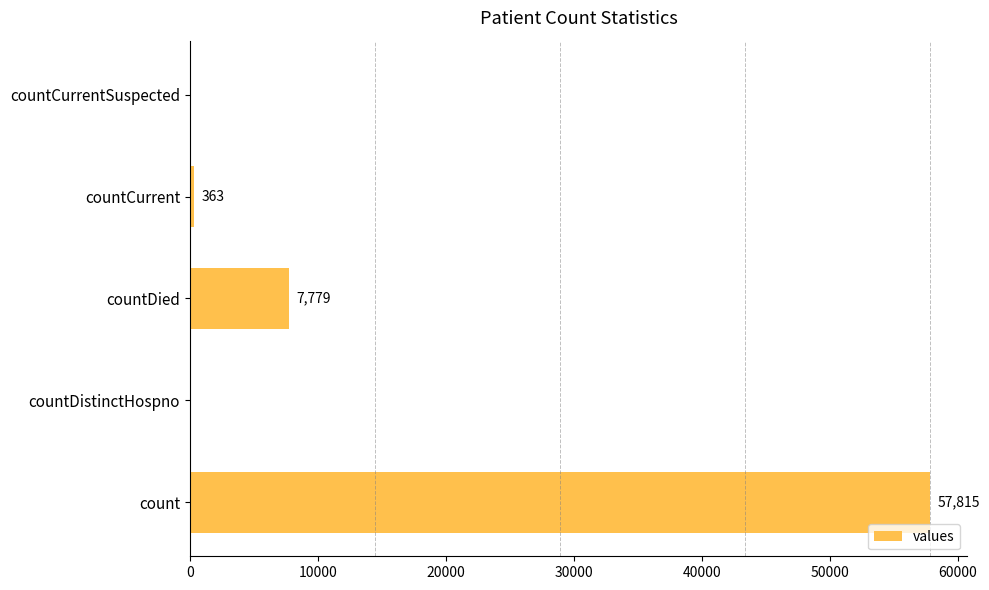

What is the ratio of the value at count to the value at countCurrent?

159.3